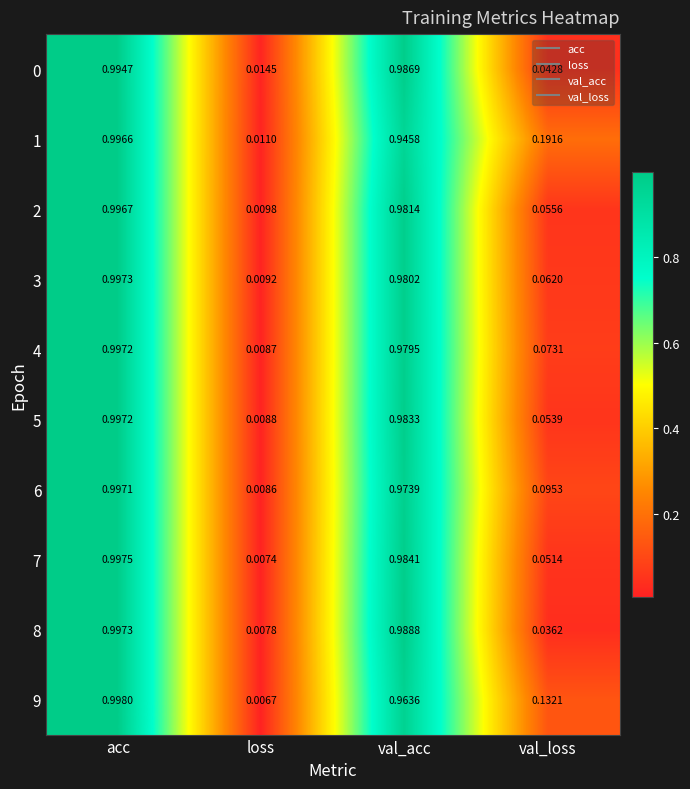

At which label is 6 closest to 0?

loss